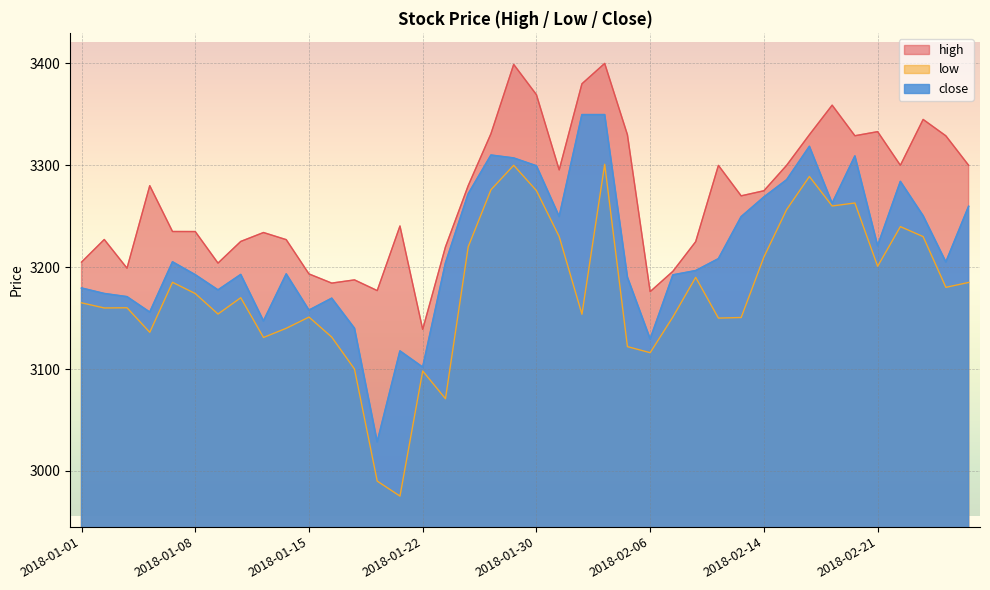

Between 2018-01-12 and 2018-02-08, which is larger?

2018-01-12